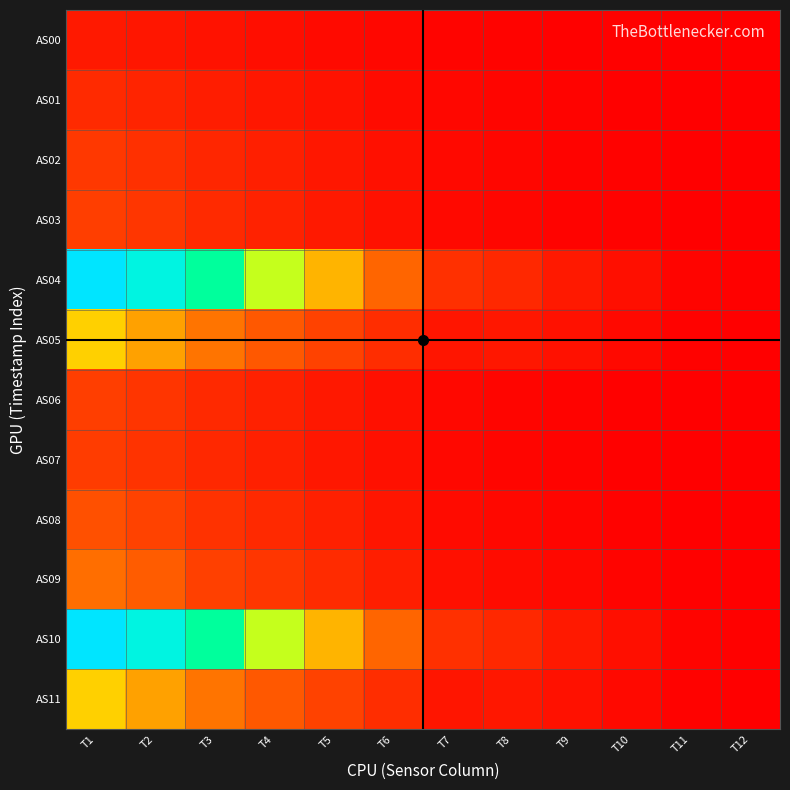

Reading right to left, what are all the values shown in this chart?

AS00: T12=36	T11=96	T10=248	T9=452	T8=707	T7=985	T6=1586	T5=2264	T4=2923	T3=3584	T2=4463	T1=5222
AS01: T12=59	T11=152	T10=376	T9=687	T8=1102	T7=1585	T6=2527	T5=3629	T4=4672	T3=5739	T2=7153	T1=8346
AS02: T12=73	T11=187	T10=454	T9=843	T8=1373	T7=2027	T6=3260	T5=4737	T4=6152	T3=7563	T2=9419	T1=11000
AS03: T12=71	T11=184	T10=456	T9=862	T8=1417	T7=2100	T6=3493	T5=5152	T4=6741	T3=8333	T2=10470	T1=12204
AS04: T12=375	T11=1028	T10=2958	T9=5162	T8=7755	T7=9611	T6=17004	T5=24961	T4=30610	T3=37710	T2=47102	T1=53404
AS05: T12=202	T11=608	T10=2114	T9=3530	T8=4656	T7=4340	T6=8842	T5=12904	T4=15470	T3=18690	T2=23593	T1=26571
AS06: T12=57	T11=152	T10=391	T9=763	T8=1273	T7=1903	T6=3286	T5=4920	T4=6527	T3=8147	T2=10374	T1=12141
AS07: T12=53	T11=146	T10=399	T9=773	T8=1255	T7=1795	T6=3184	T5=4777	T4=6319	T3=7875	T2=10086	T1=11824
AS08: T12=77	T11=214	T10=581	T9=1107	T8=1761	T7=2431	T6=4275	T5=6296	T4=8159	T3=10027	T2=12758	T1=14693
AS09: T12=126	T11=345	T10=938	T9=1714	T8=2593	T7=3346	T6=5880	T5=8391	T4=10594	T3=12663	T2=15940	T1=18031
AS10: T12=374	T11=1027	T10=2955	T9=5159	T8=7755	T7=9609	T6=16980	T5=24955	T4=30588	T3=37703	T2=47090	T1=53399
AS11: T12=202	T11=606	T10=2112	T9=3528	T8=4660	T7=4336	T6=8832	T5=12898	T4=15476	T3=18689	T2=23594	T1=26575